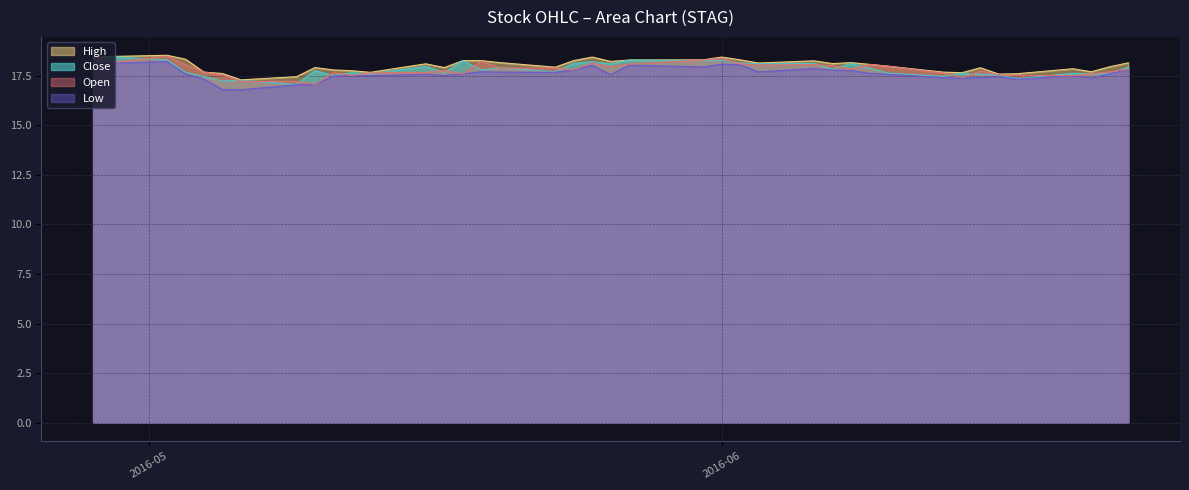

Reading left to right, list all the values displayed in this chart.

High: 18.4	18.5	18.5	18.3	17.7	17.6	17.3	17.5	17.9	17.8	17.8	17.7	18.1	17.9	18.3	18.3	18.2	17.9	18.3	18.4	18.2	18.3	18.3	18.4	18.3	18.1	18.2	18.1	18.2	18.1	18.0	17.7	17.6	17.9	17.6	17.6	17.9	17.7	18.0	18.1
Close: 18.1	18.5	18.3	17.7	17.5	17.2	17.3	17.1	17.8	17.5	17.6	17.6	18.0	17.6	18.3	17.8	17.9	17.7	18.1	18.2	18.1	18.3	18.3	18.3	18.1	18.1	18.1	17.8	18.1	17.9	17.6	17.5	17.6	17.6	17.5	17.4	17.6	17.6	17.6	17.9
Low: 18.1	18.1	18.2	17.6	17.3	16.8	16.8	17.0	17.1	17.5	17.5	17.5	17.6	17.5	17.6	17.7	17.7	17.7	17.8	18.0	17.6	18.0	17.9	18.1	18.0	17.7	17.9	17.8	17.8	17.6	17.6	17.4	17.4	17.4	17.5	17.3	17.5	17.4	17.6	17.8
Open: 18.4	18.2	18.5	18.1	17.7	17.5	17.2	17.2	17.1	17.6	17.5	17.6	17.7	17.8	17.6	18.2	17.9	17.9	17.8	18.1	18.0	18.1	18.3	18.4	18.1	18.0	18.1	18.0	17.8	18.1	18.0	17.6	17.4	17.7	17.5	17.5	17.5	17.6	17.7	17.8